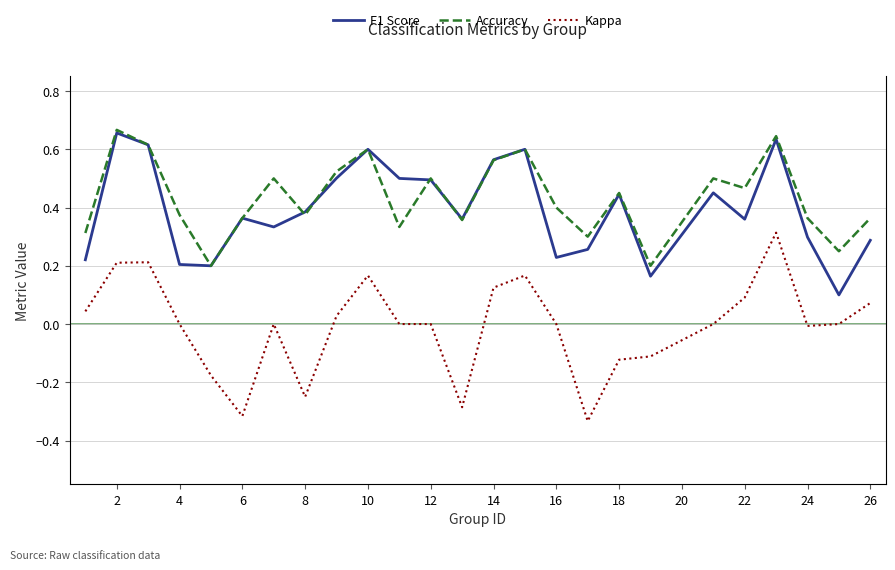

True or false: Accuracy and Kappa intersect in this chart.

False